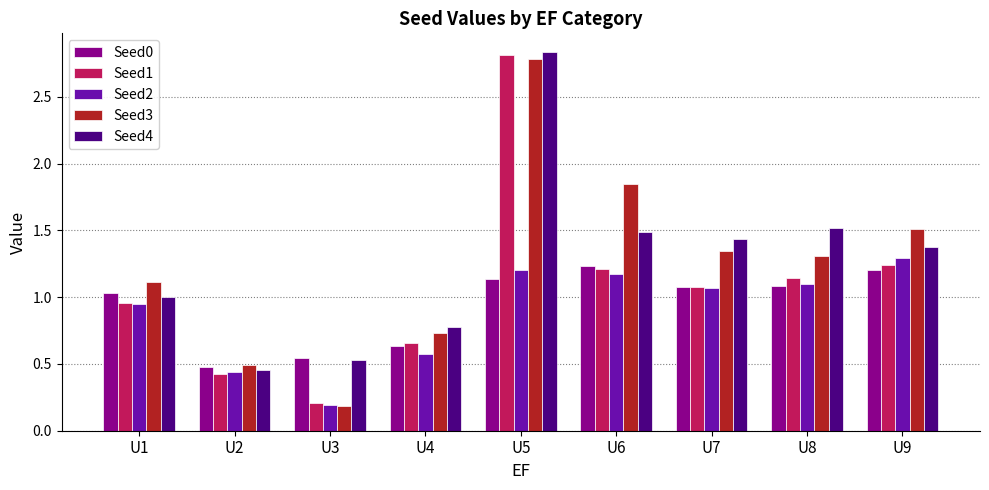

Rank the series by their maximum value, from highest to lowest.

Seed4, Seed1, Seed3, Seed2, Seed0